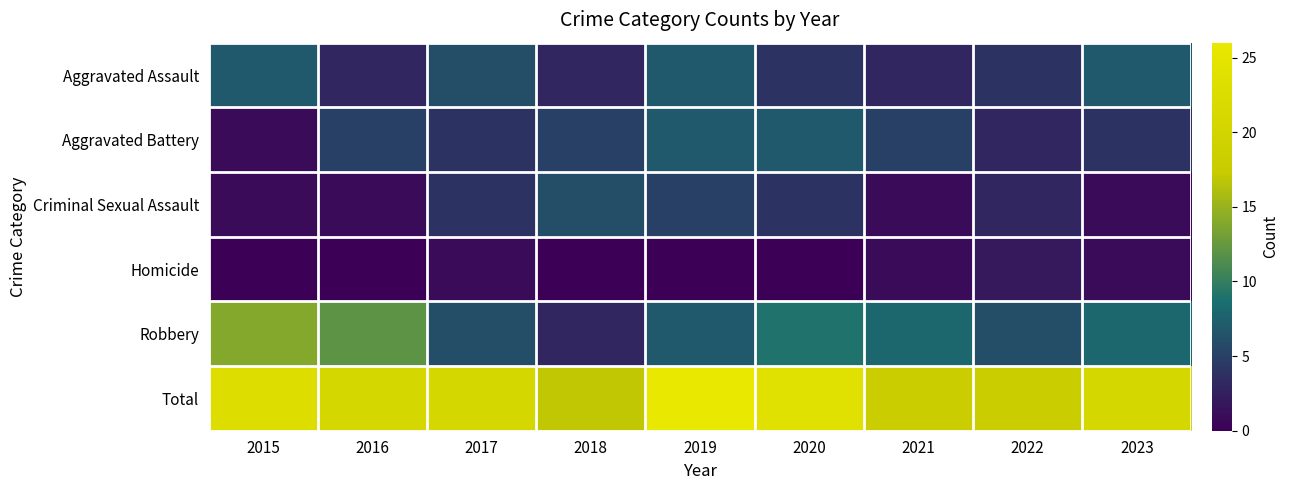

At which category is the sum across all series the highest?

2019